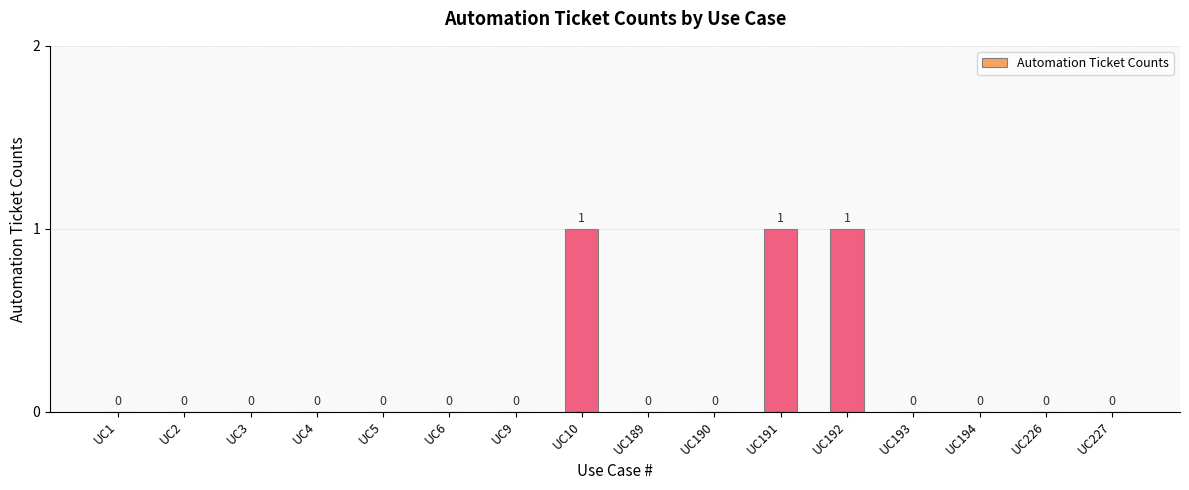

Reading right to left, what are all the values shown in this chart?

0	0	0	0	1	1	0	0	1	0	0	0	0	0	0	0